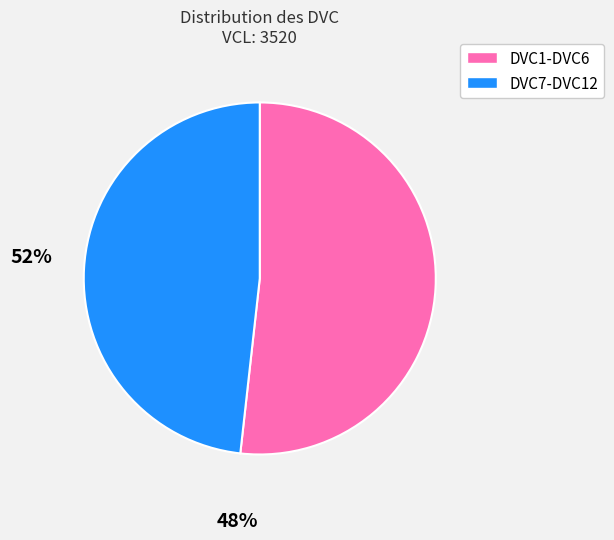

Does DVC7-DVC12 represent more than half of the total?

No